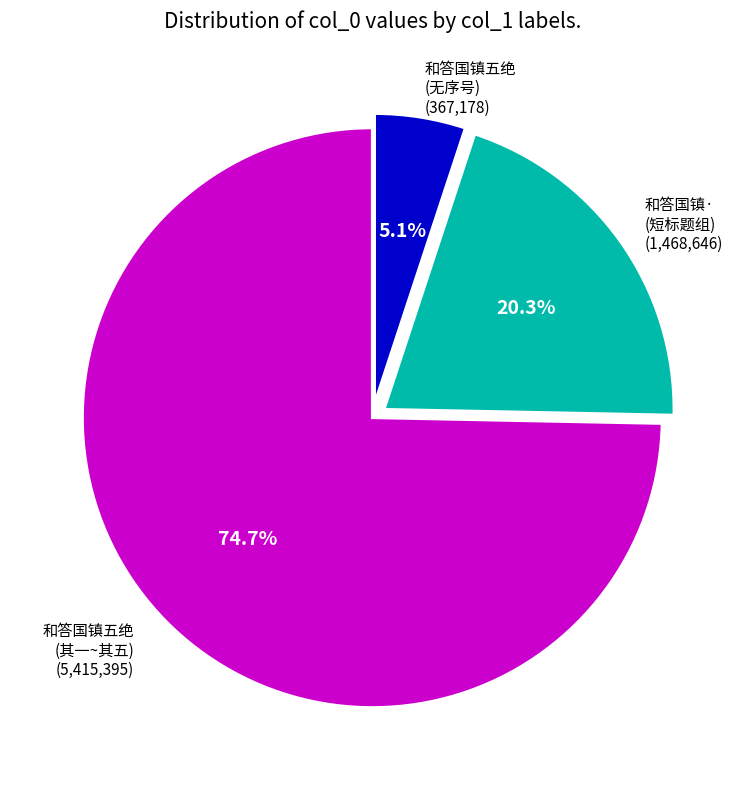

Rank the categories by value from lowest to highest.

和答国镇五绝 (无序号), 和答国镇· (短标题组), 和答国镇五绝 (其一~其五)